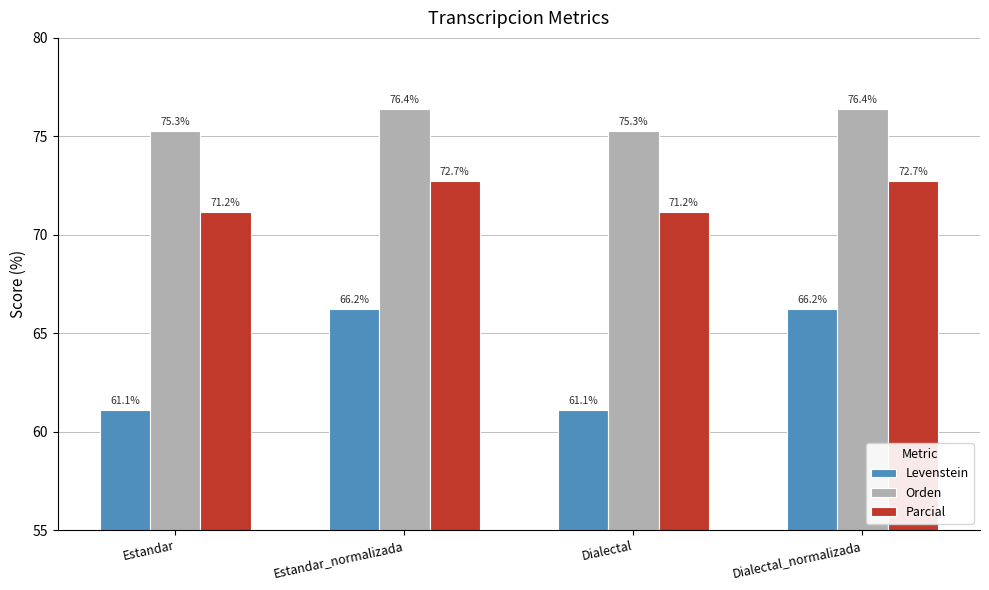

What is the sum of the Orden values at Dialectal and Dialectal_normalizada?

151.7